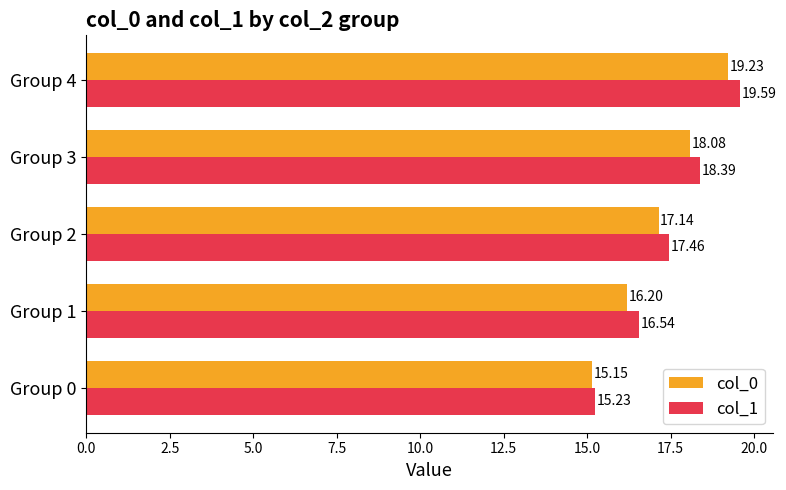

What is the sum of all col_0 values?

85.8